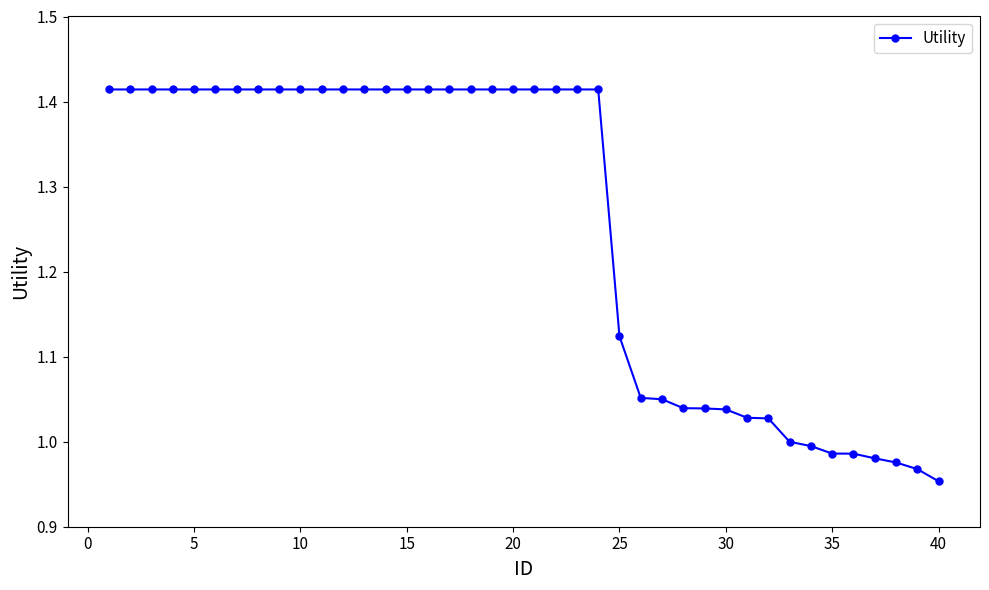

What is the difference between the maximum and second lowest values?

0.4